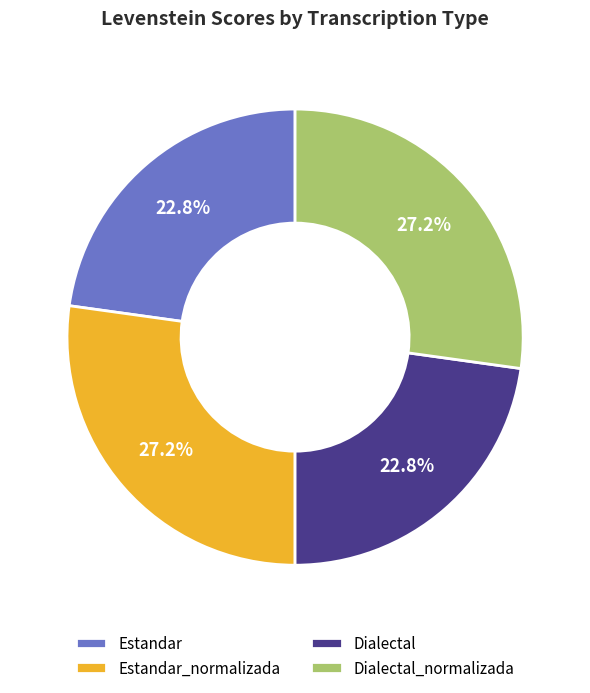

True or false: Dialectal_normalizada accounts for 18% of the total.

False